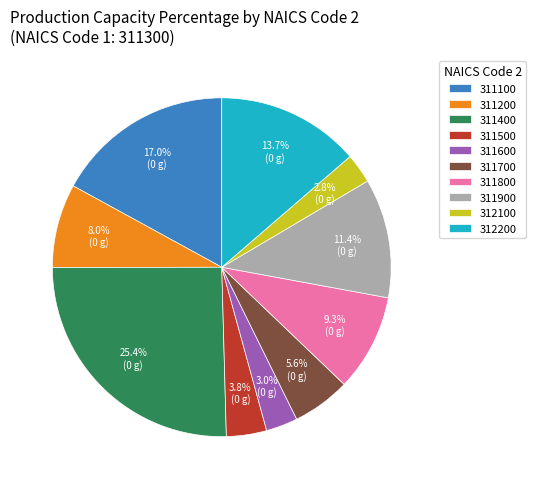

What is the largest slice in the pie chart?

311400